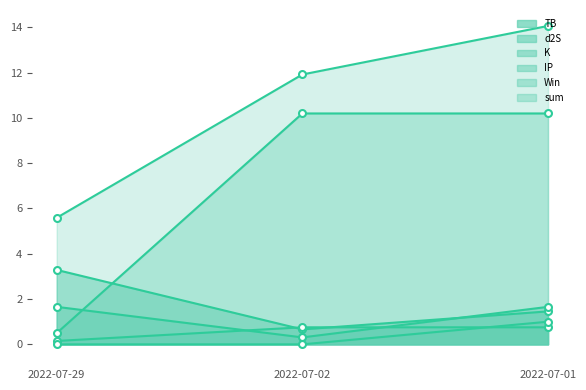

Which category has the highest value in the IP series?

2022-07-02